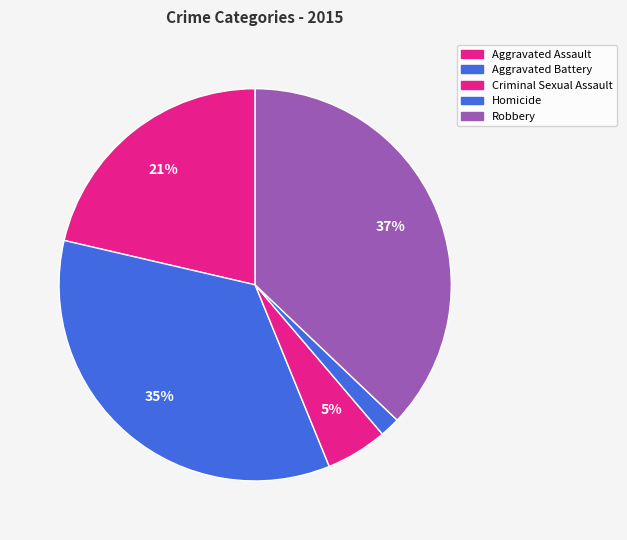

To the nearest percent, what is the difference between the Robbery and Aggravated Battery slice percentages?

2%